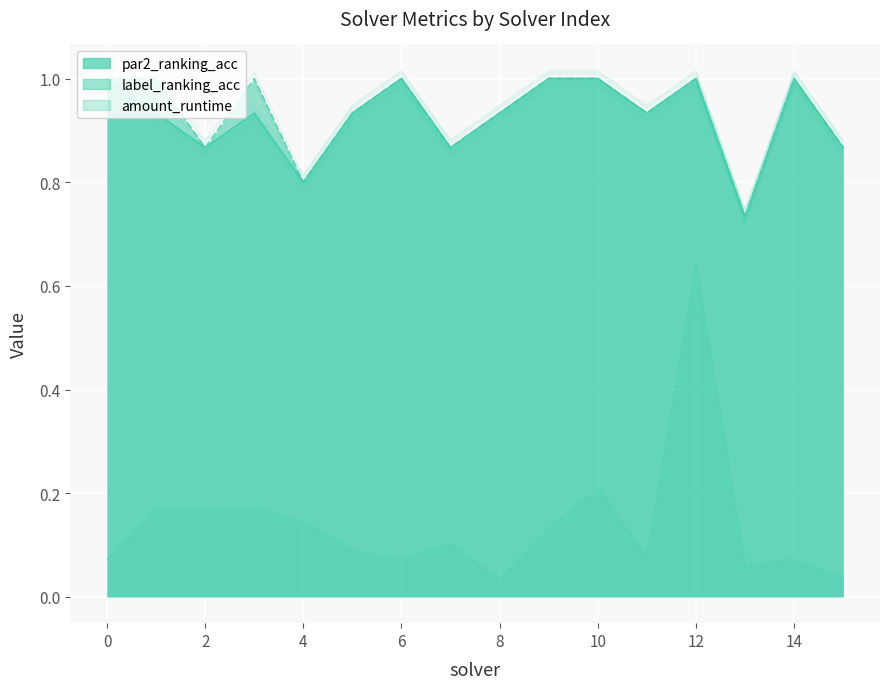

True or false: label_ranking_acc and amount_runtime intersect in this chart.

False